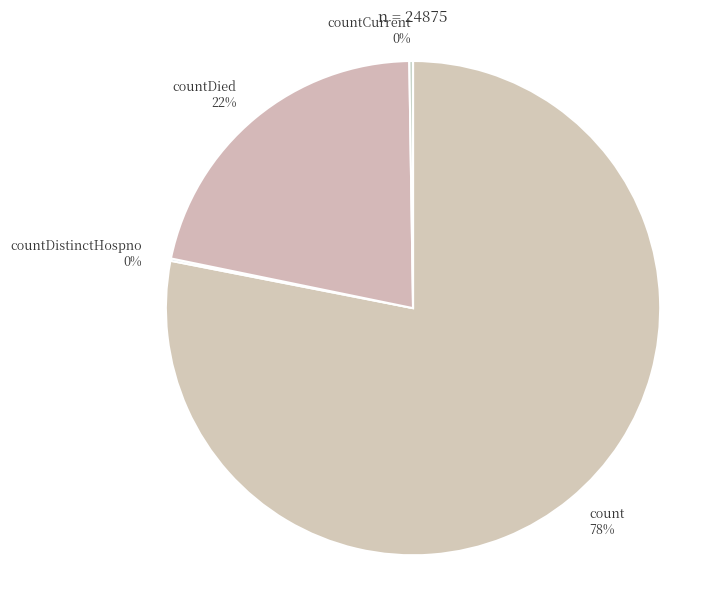

The count slice represents 78% of the pie. True or false?

True